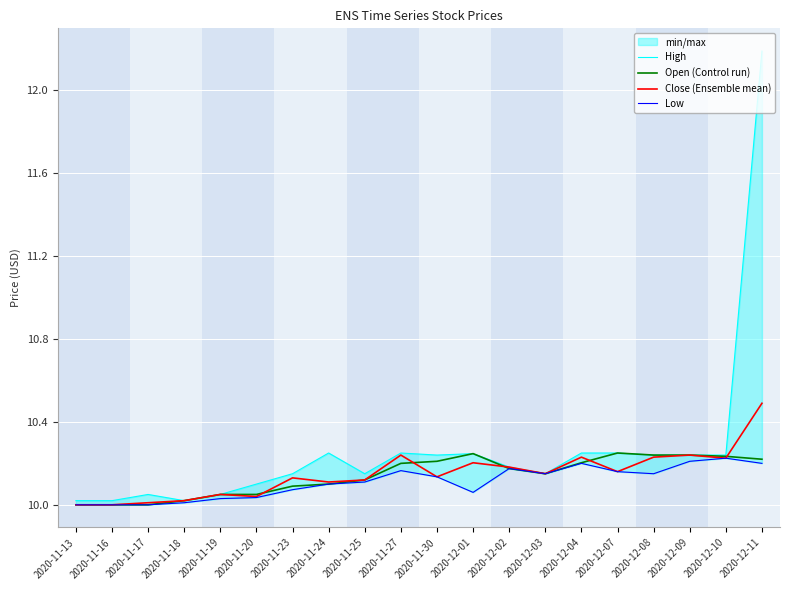

True or false: Low and Close (Ensemble mean) intersect in this chart.

False